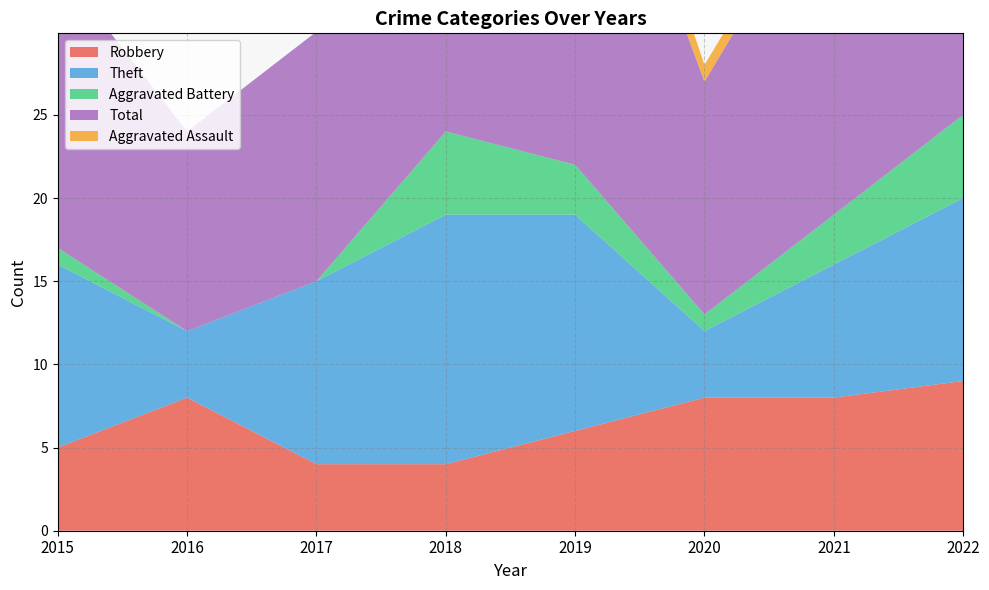

Which has a higher value, 2015 or 2021?

2021